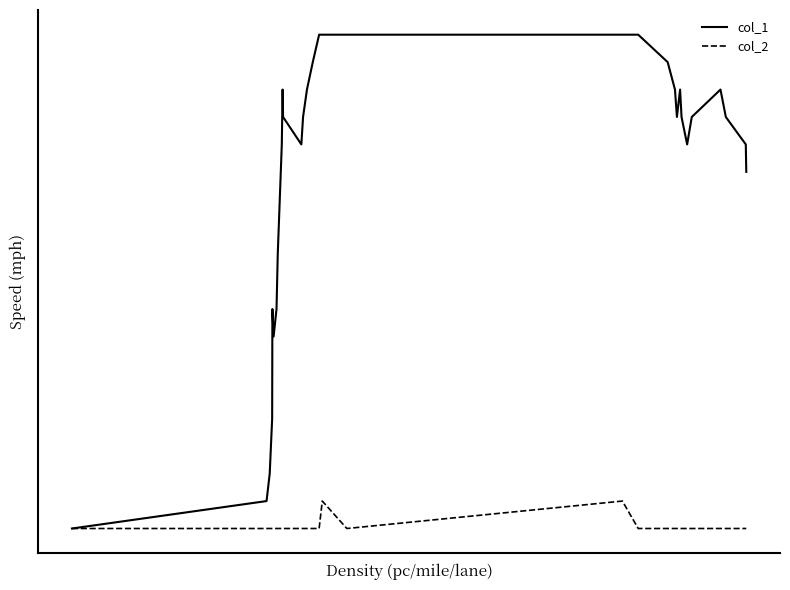

Does the chart display data point markers on the line(s)?

No